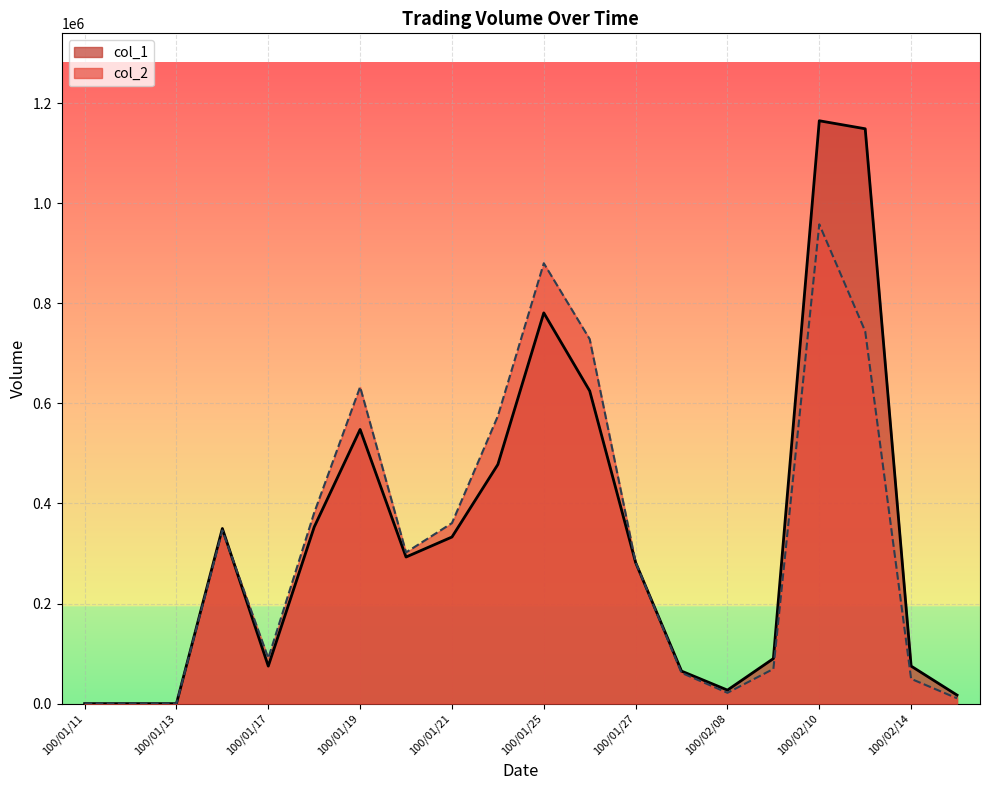

What is the value of the col_1 point at the 14th from the left?

65000